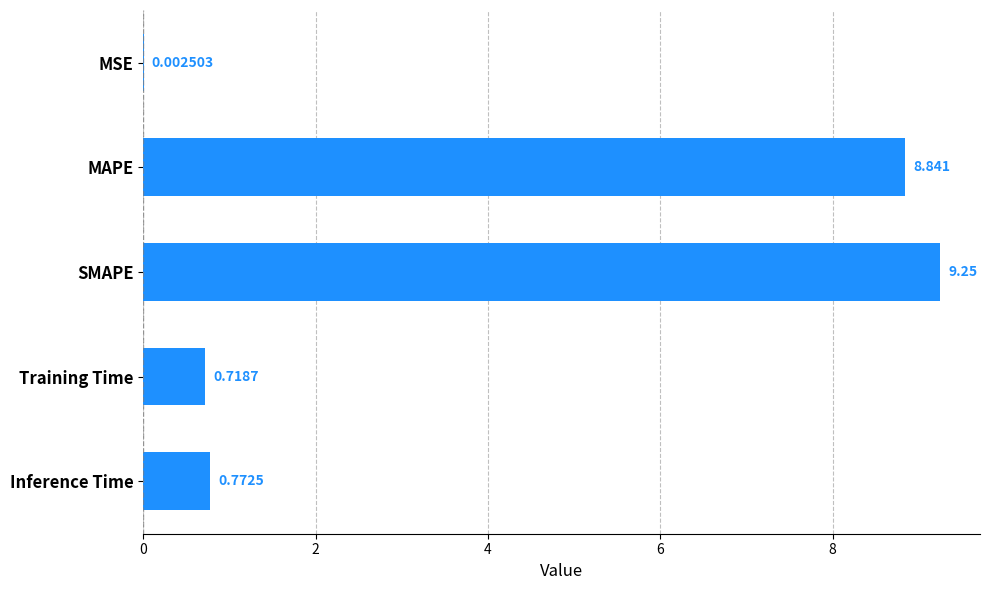

Between MAPE and Inference Time, which is larger?

MAPE